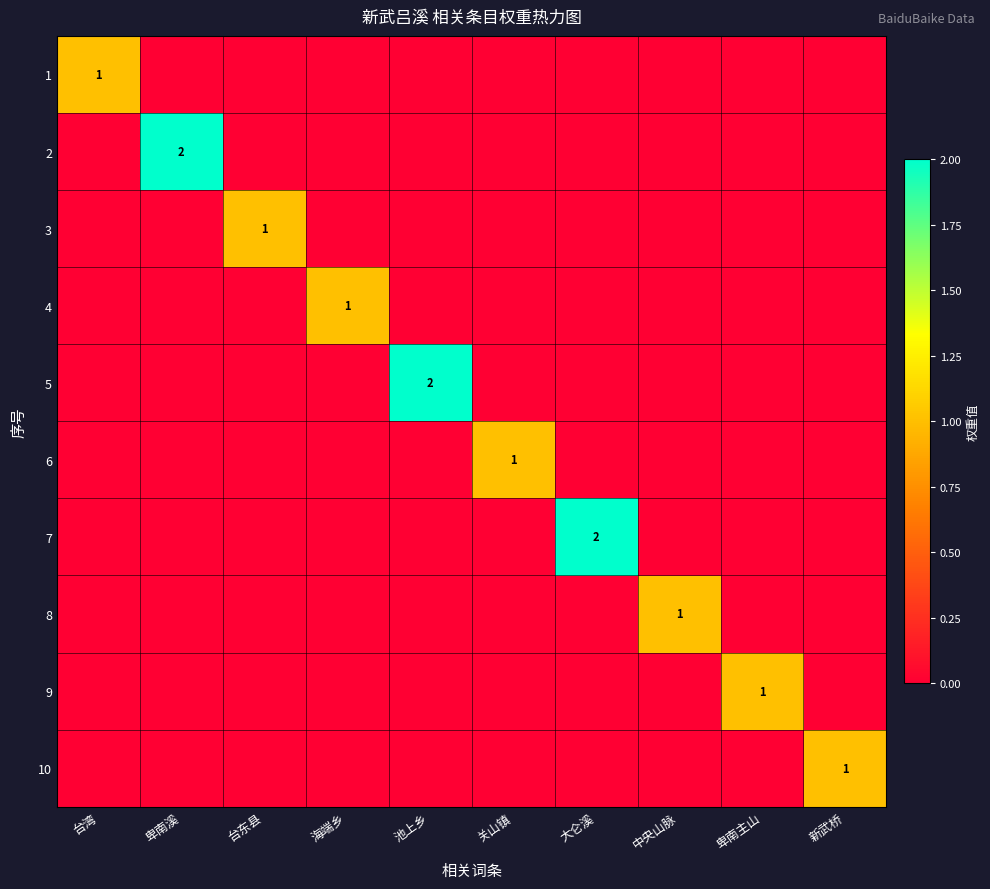

Between 大仑溪 and 海端乡, which is larger?

大仑溪